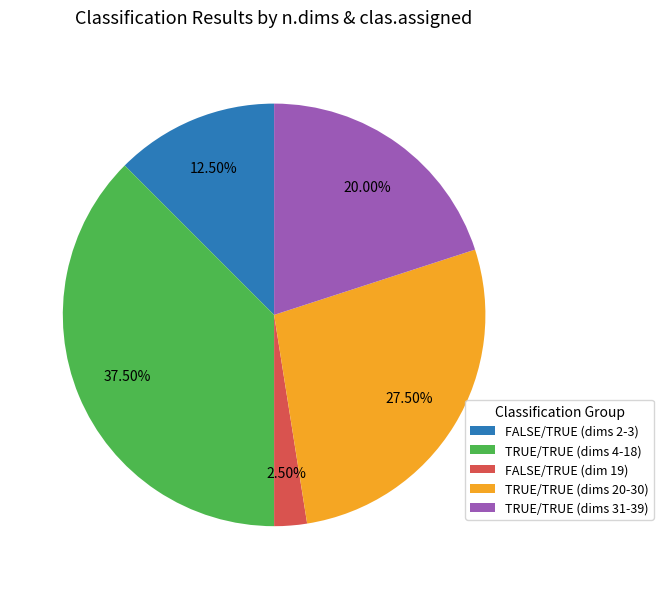

Is there a majority slice in this chart?

No